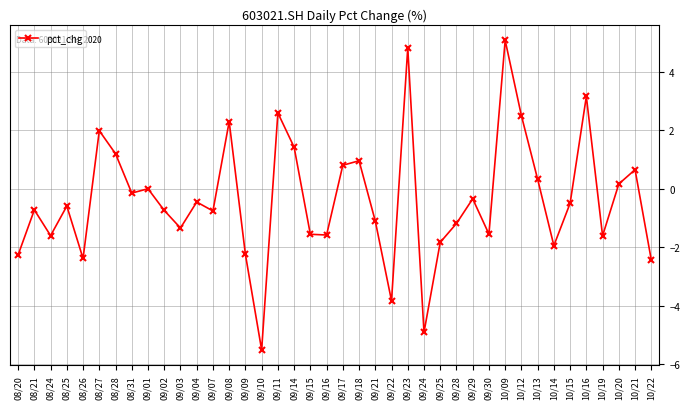

Which category has the lowest value across all series?

09/10